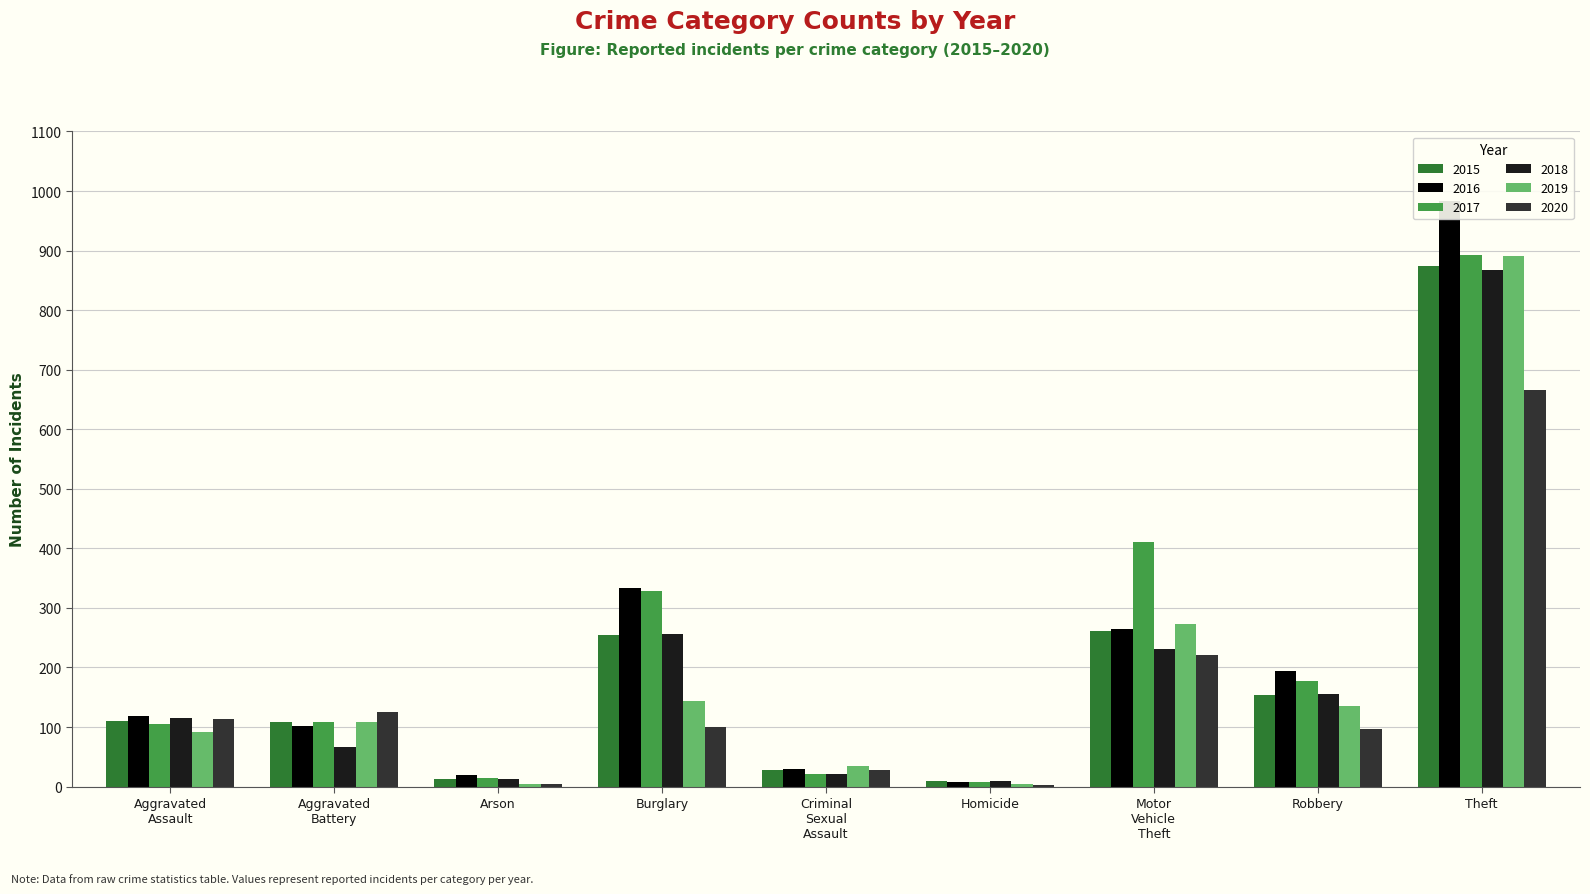

At which label does 2015 reach its minimum?

Homicide